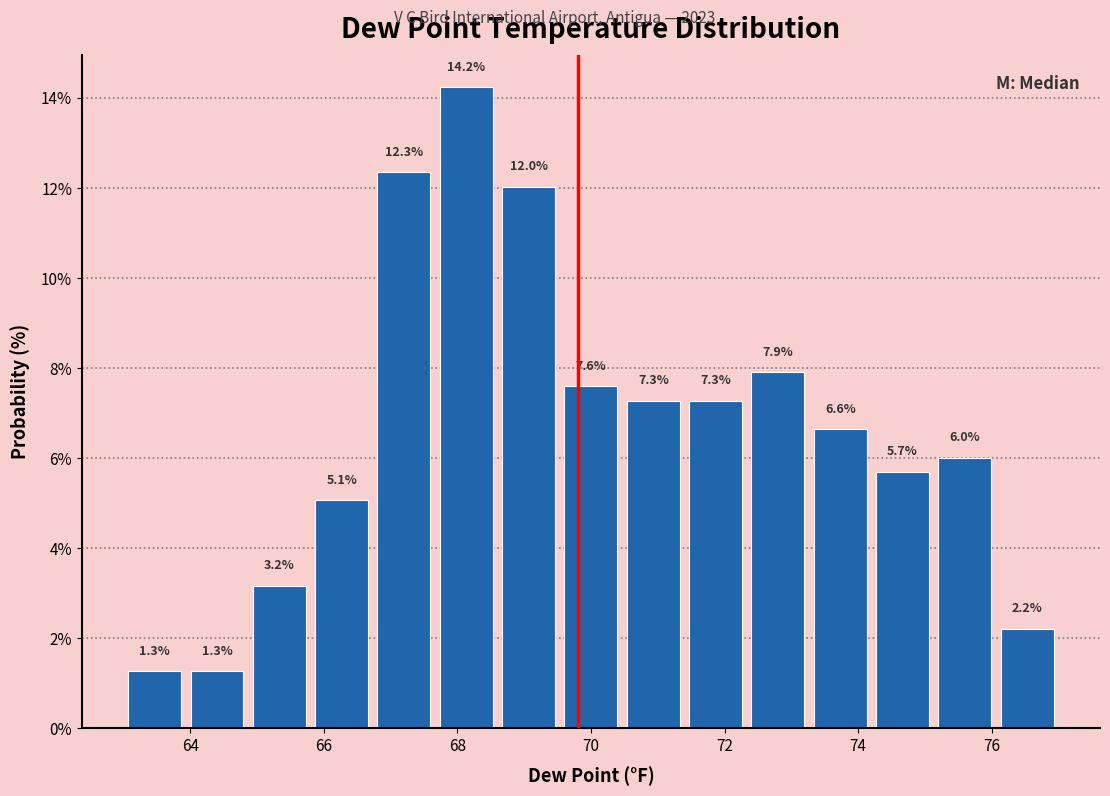

Reading left to right, transcribe this chart: for each bar, give the range it covers on the x-axis and its height. The bar edges are not printed on the chart, so give them approximately, as read against the axis.

63.0 to 64.0: 1.3
64.0 to 64.8: 1.3
64.8 to 65.8: 3.2
65.8 to 66.8: 5.1
66.8 to 67.6: 12.3
67.6 to 68.6: 14.2
68.6 to 69.6: 12.0
69.6 to 70.4: 7.6
70.4 to 71.4: 7.3
71.4 to 72.4: 7.3
72.4 to 73.2: 7.9
73.2 to 74.2: 6.6
74.2 to 75.2: 5.7
75.2 to 76.0: 6.0
76.0 to 77.0: 2.2